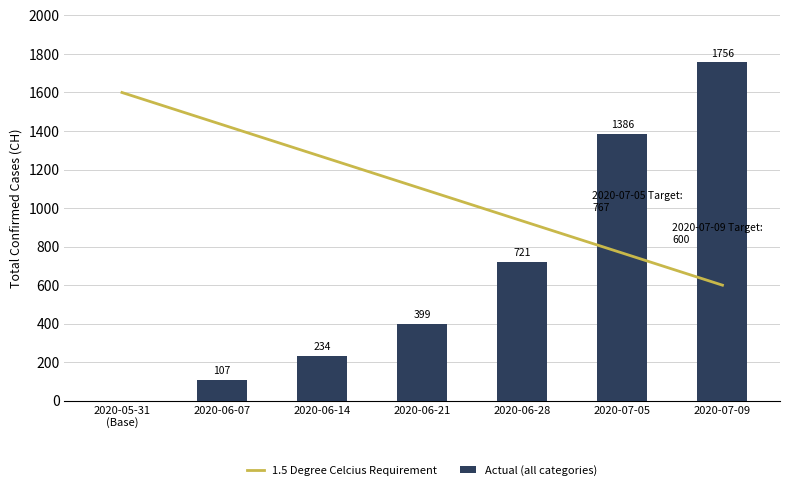

Count the number of categories in the chart.

7